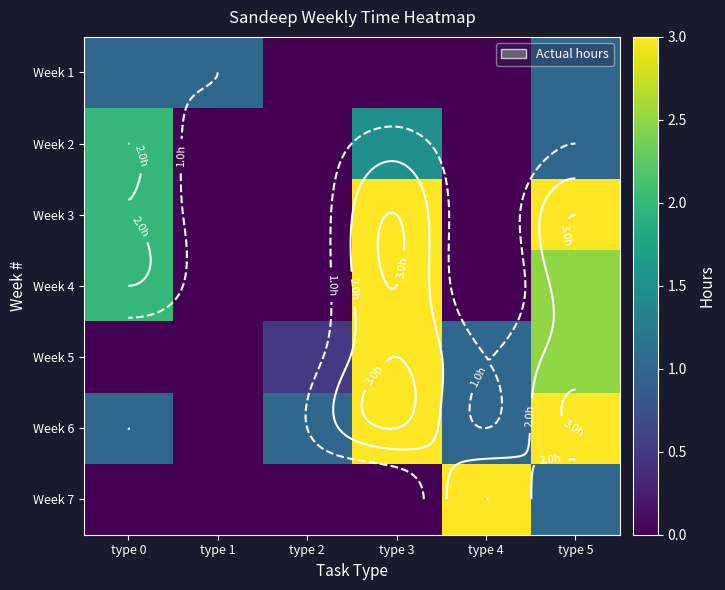

What is the sum of all Week 2 values?

4.5